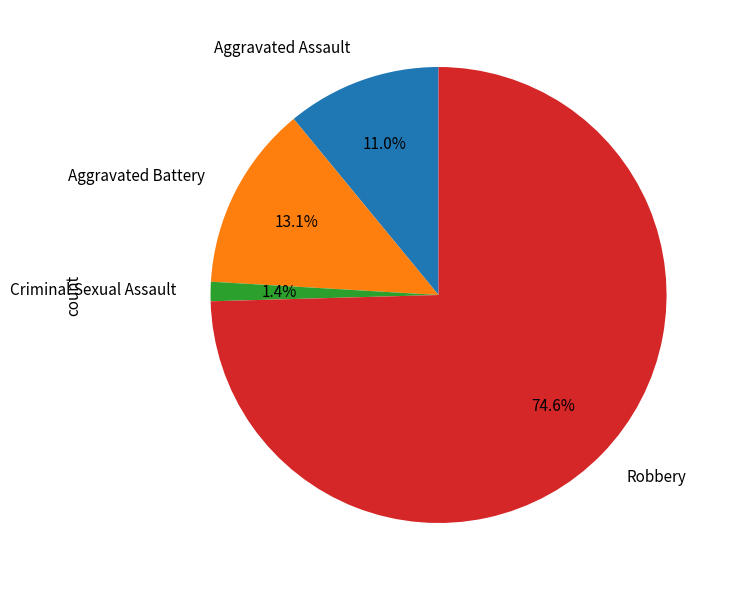

Which has a higher value, Criminal Sexual Assault or Aggravated Assault?

Aggravated Assault